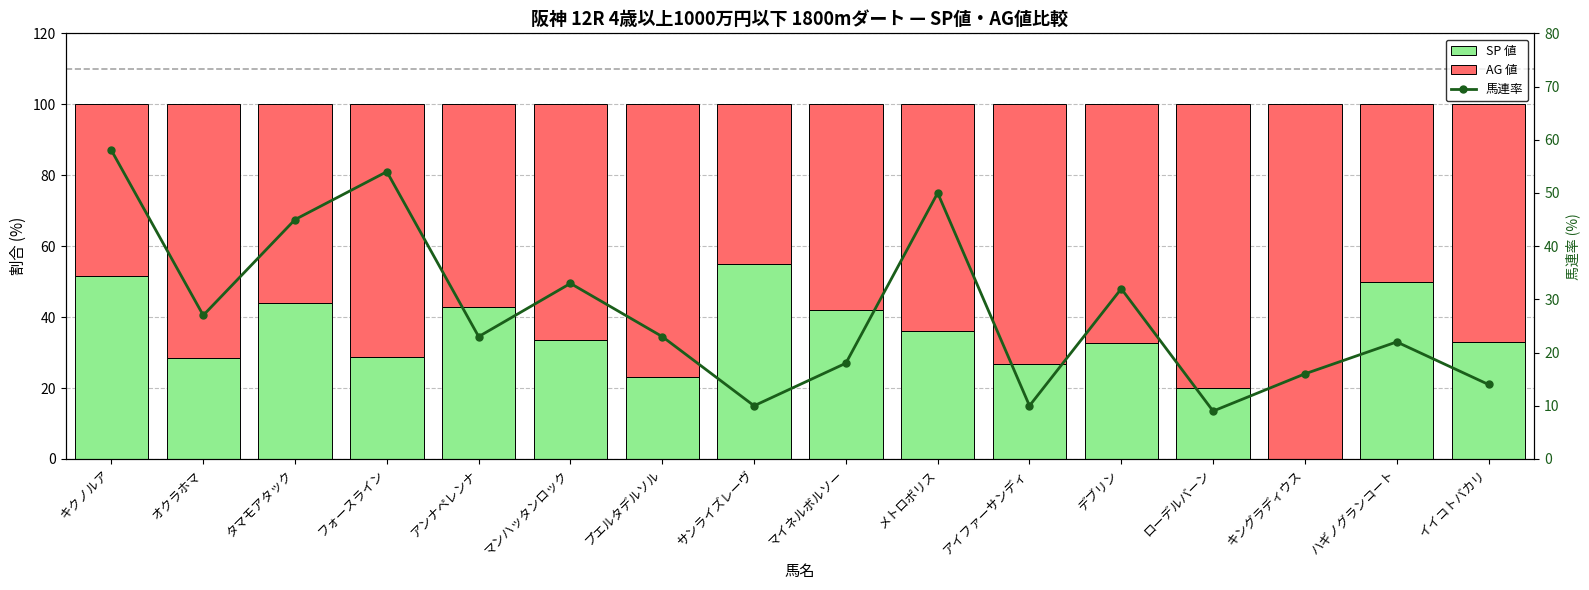

Rank the series by their maximum value, from highest to lowest.

AG 値, 馬連率, SP 値